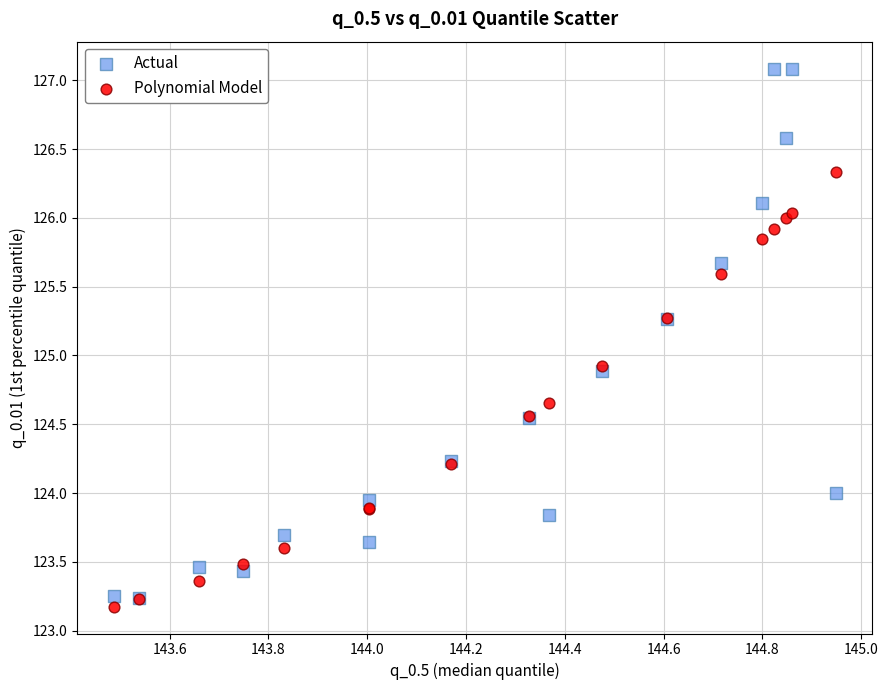

Which series has the largest Y range (max minus min)?

Actual